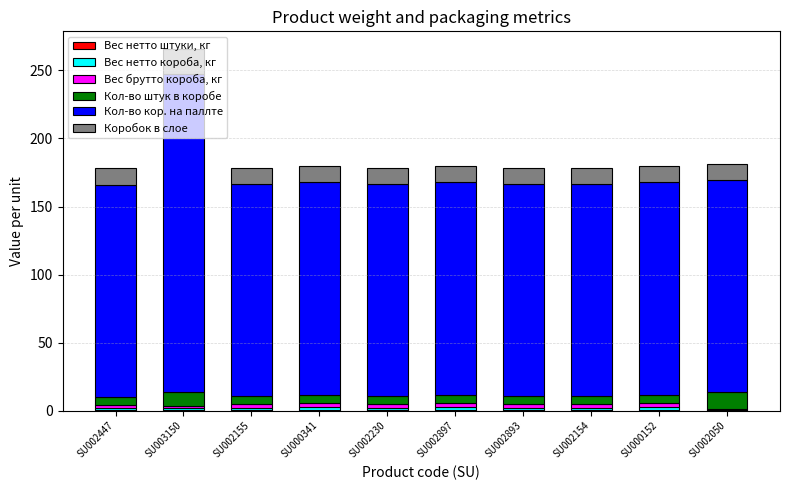

At which category is the sum across all series the highest?

SU003150